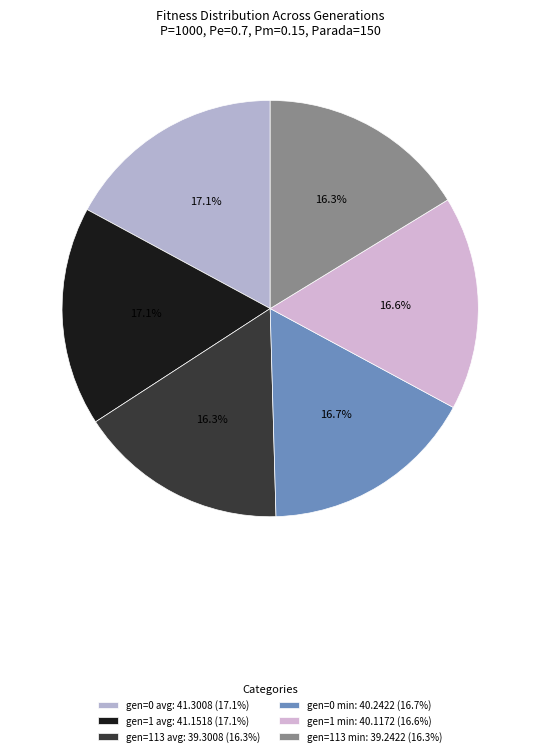

To the nearest percent, what portion does gen=0 min represent?

17%